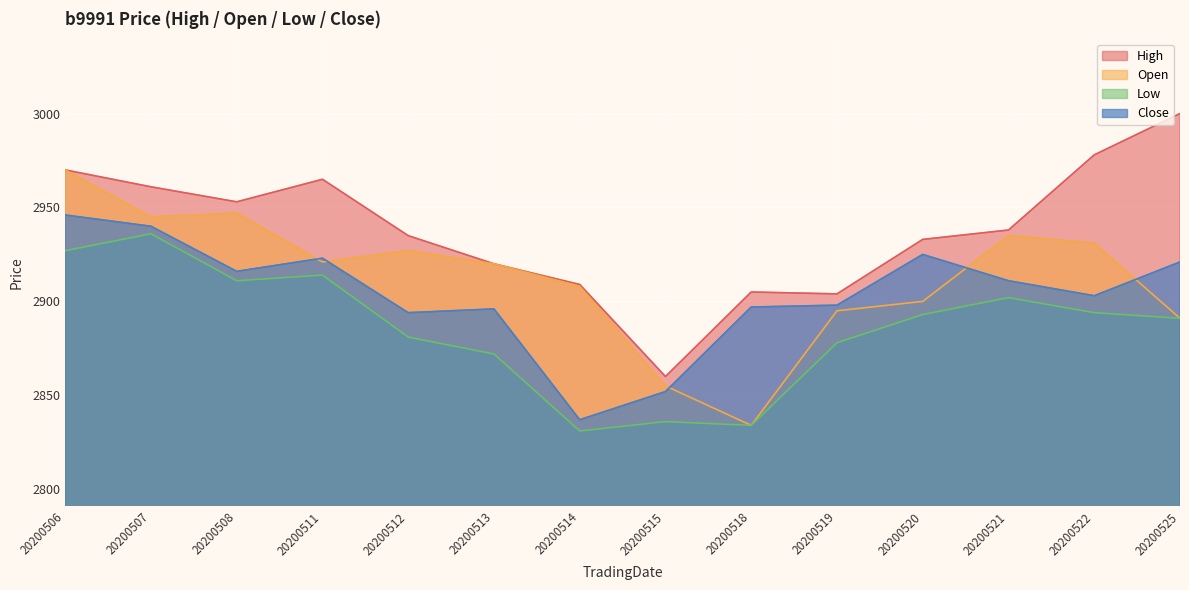

What is the highest value of the Low series?

2936